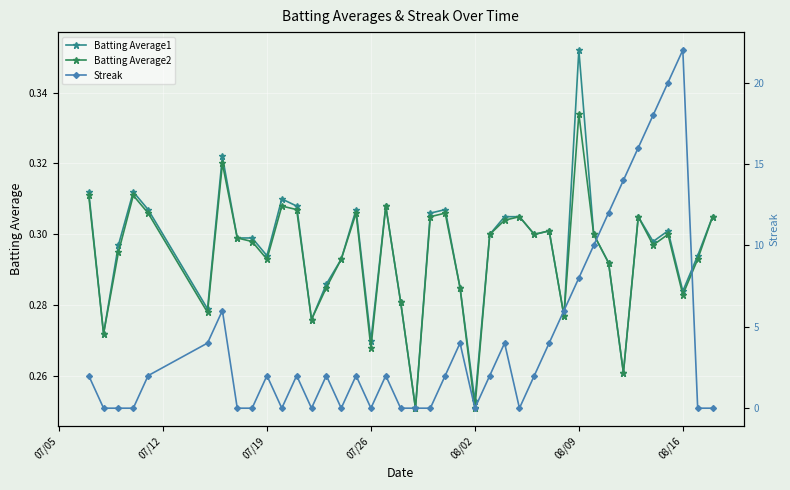

Which category has the highest value in the Batting Average1 series?

08/09